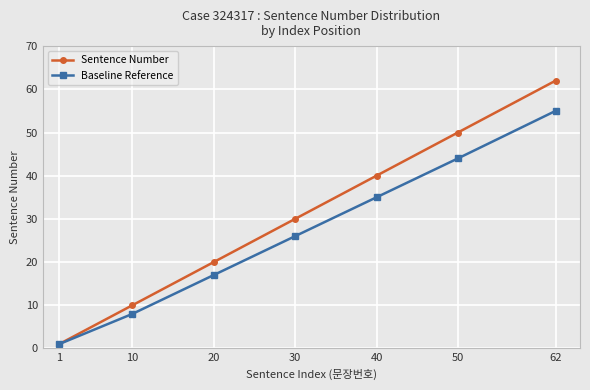

Is this an area chart (filled region under the line)?

No